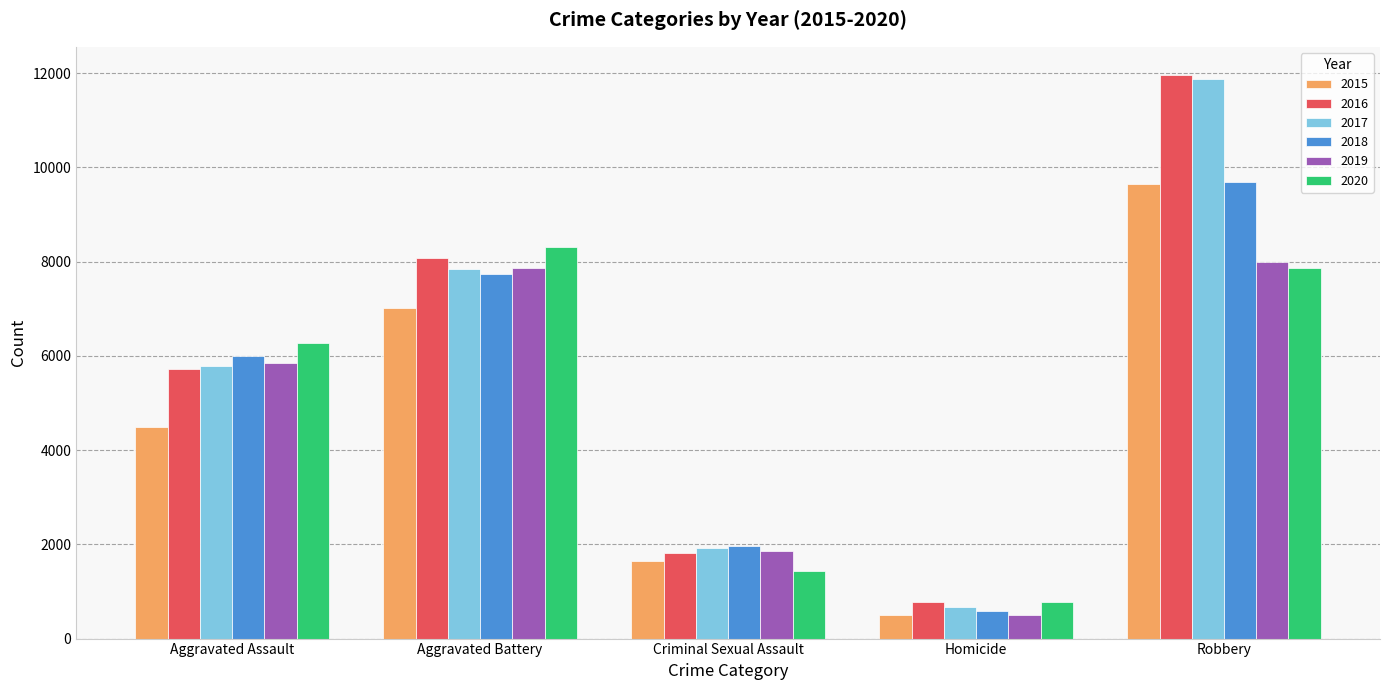

What is the total value across all series at Aggravated Battery?

46859